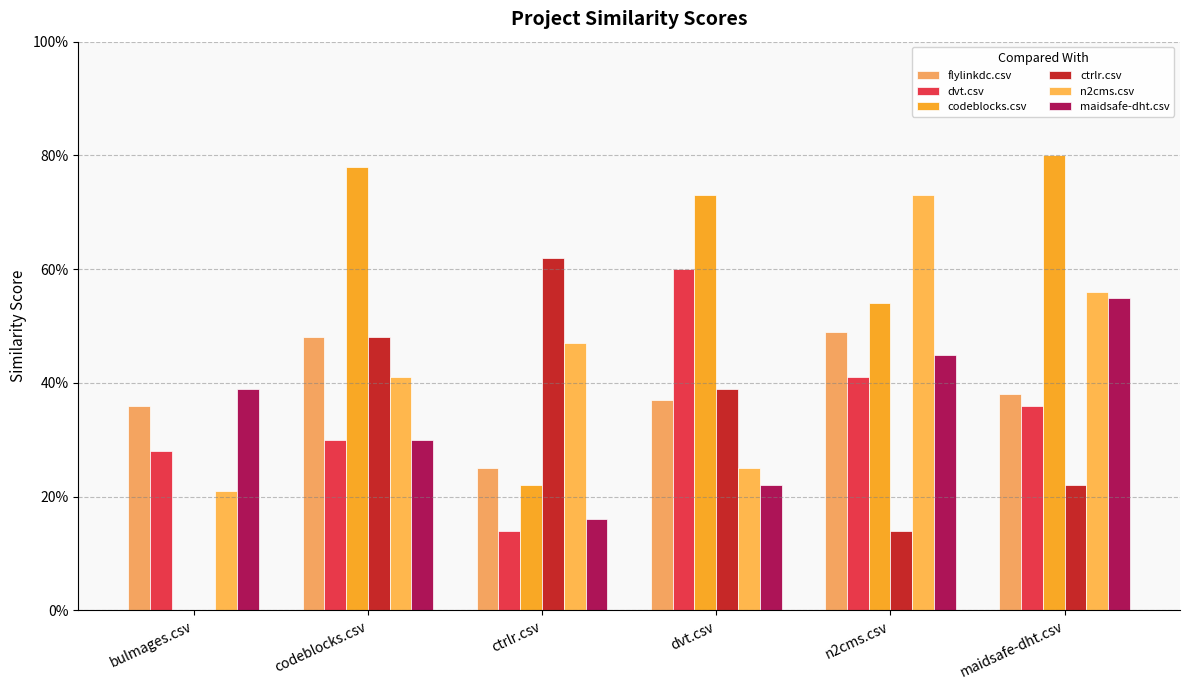

What is the label of the 4th bar from the left?

dvt.csv